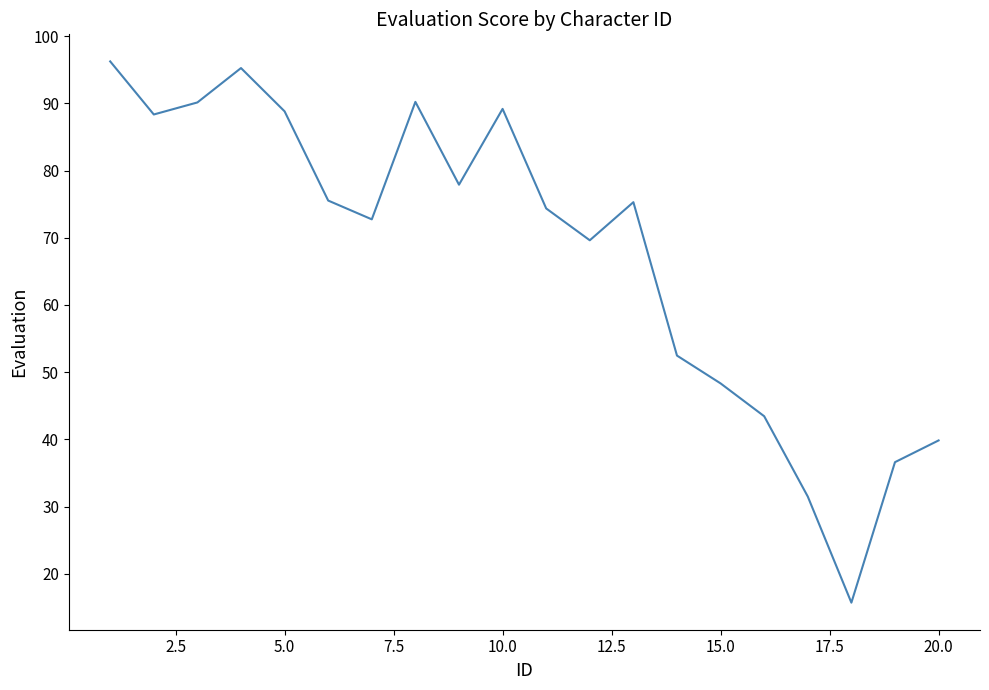

How many lines are shown in the chart?

1